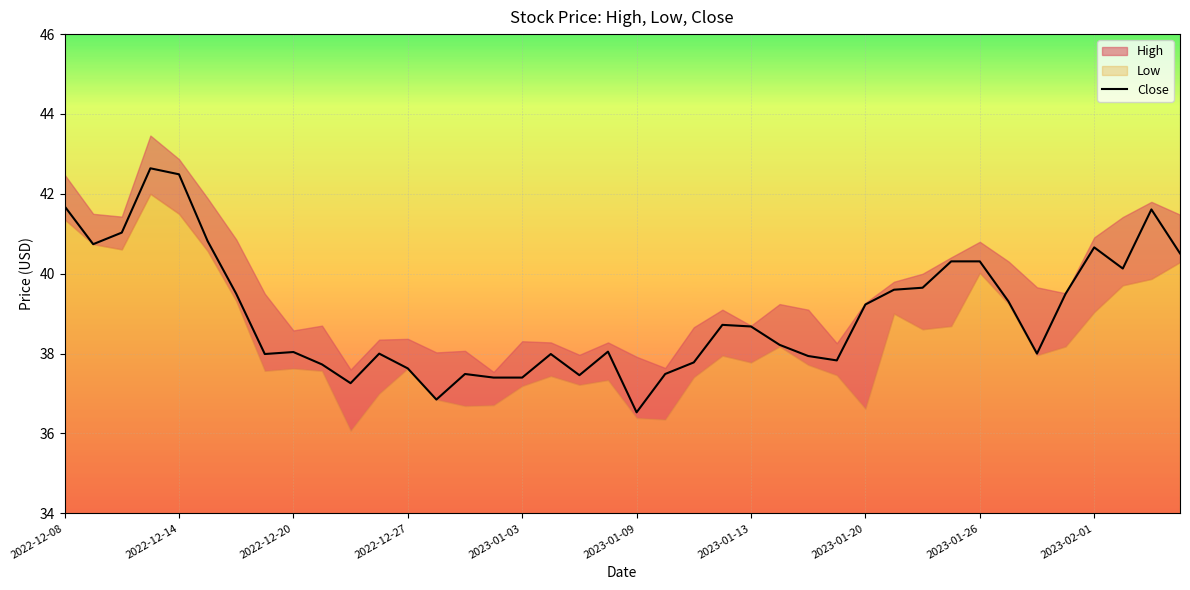

Is it true that Close equals 42.5 at 2022-12-14?

True